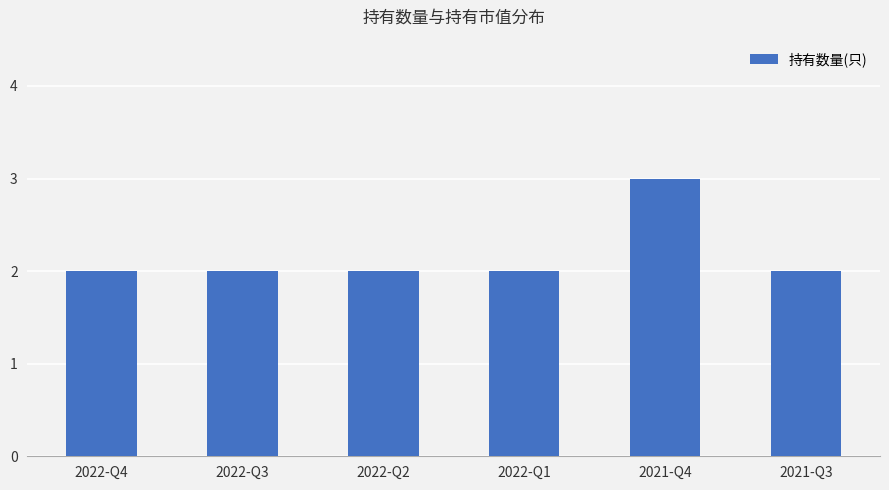

Reading left to right, what are all the values shown in this chart?

2	2	2	2	3	2